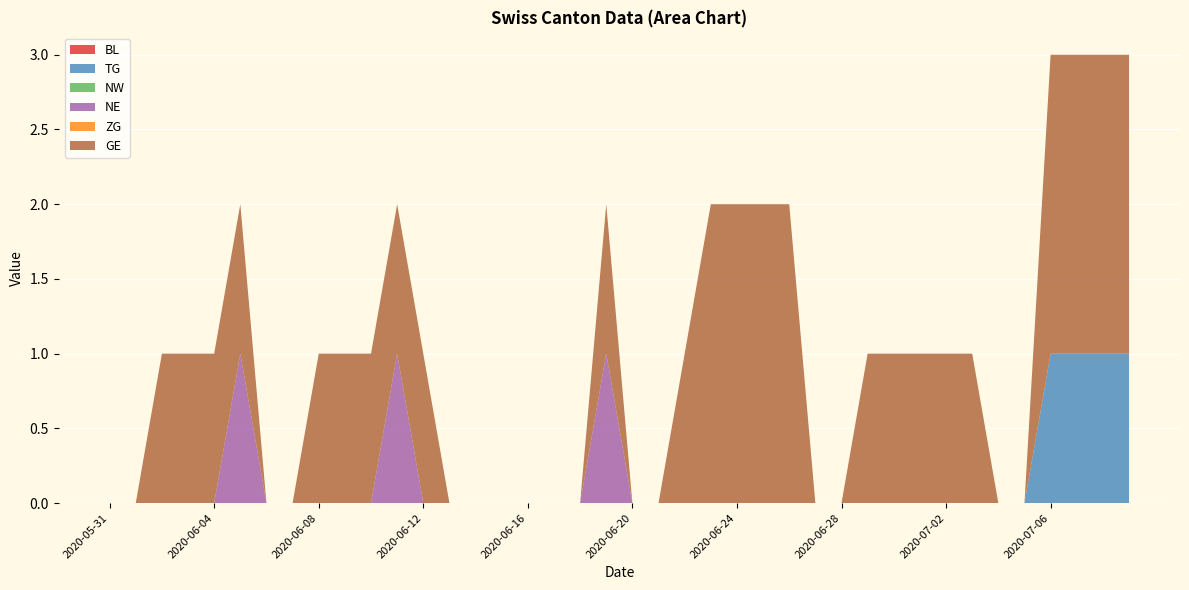

Reading left to right, what are all the values shown in this chart?

BL: 2020-05-31=0	2020-06-01=0	2020-06-02=0	2020-06-03=0	2020-06-04=0	2020-06-05=0	2020-06-06=0	2020-06-07=0	2020-06-08=0	2020-06-09=0	2020-06-10=0	2020-06-11=0	2020-06-12=0	2020-06-13=0	2020-06-14=0	2020-06-15=0	2020-06-16=0	2020-06-17=0	2020-06-18=0	2020-06-19=0	2020-06-20=0	2020-06-21=0	2020-06-22=0	2020-06-23=0	2020-06-24=0	2020-06-25=0	2020-06-26=0	2020-06-27=0	2020-06-28=0	2020-06-29=0	2020-06-30=0	2020-07-01=0	2020-07-02=0	2020-07-03=0	2020-07-04=0	2020-07-05=0	2020-07-06=0	2020-07-07=0	2020-07-08=0	2020-07-09=0
TG: 2020-05-31=0	2020-06-01=0	2020-06-02=0	2020-06-03=0	2020-06-04=0	2020-06-05=0	2020-06-06=0	2020-06-07=0	2020-06-08=0	2020-06-09=0	2020-06-10=0	2020-06-11=0	2020-06-12=0	2020-06-13=0	2020-06-14=0	2020-06-15=0	2020-06-16=0	2020-06-17=0	2020-06-18=0	2020-06-19=0	2020-06-20=0	2020-06-21=0	2020-06-22=0	2020-06-23=0	2020-06-24=0	2020-06-25=0	2020-06-26=0	2020-06-27=0	2020-06-28=0	2020-06-29=0	2020-06-30=0	2020-07-01=0	2020-07-02=0	2020-07-03=0	2020-07-04=0	2020-07-05=0	2020-07-06=1	2020-07-07=1	2020-07-08=1	2020-07-09=1
NW: 2020-05-31=0	2020-06-01=0	2020-06-02=0	2020-06-03=0	2020-06-04=0	2020-06-05=0	2020-06-06=0	2020-06-07=0	2020-06-08=0	2020-06-09=0	2020-06-10=0	2020-06-11=0	2020-06-12=0	2020-06-13=0	2020-06-14=0	2020-06-15=0	2020-06-16=0	2020-06-17=0	2020-06-18=0	2020-06-19=0	2020-06-20=0	2020-06-21=0	2020-06-22=0	2020-06-23=0	2020-06-24=0	2020-06-25=0	2020-06-26=0	2020-06-27=0	2020-06-28=0	2020-06-29=0	2020-06-30=0	2020-07-01=0	2020-07-02=0	2020-07-03=0	2020-07-04=0	2020-07-05=0	2020-07-06=0	2020-07-07=0	2020-07-08=0	2020-07-09=0
NE: 2020-05-31=0	2020-06-01=0	2020-06-02=0	2020-06-03=0	2020-06-04=0	2020-06-05=1	2020-06-06=0	2020-06-07=0	2020-06-08=0	2020-06-09=0	2020-06-10=0	2020-06-11=1	2020-06-12=0	2020-06-13=0	2020-06-14=0	2020-06-15=0	2020-06-16=0	2020-06-17=0	2020-06-18=0	2020-06-19=1	2020-06-20=0	2020-06-21=0	2020-06-22=0	2020-06-23=0	2020-06-24=0	2020-06-25=0	2020-06-26=0	2020-06-27=0	2020-06-28=0	2020-06-29=0	2020-06-30=0	2020-07-01=0	2020-07-02=0	2020-07-03=0	2020-07-04=0	2020-07-05=0	2020-07-06=0	2020-07-07=0	2020-07-08=0	2020-07-09=0
ZG: 2020-05-31=0	2020-06-01=0	2020-06-02=0	2020-06-03=0	2020-06-04=0	2020-06-05=0	2020-06-06=0	2020-06-07=0	2020-06-08=0	2020-06-09=0	2020-06-10=0	2020-06-11=0	2020-06-12=0	2020-06-13=0	2020-06-14=0	2020-06-15=0	2020-06-16=0	2020-06-17=0	2020-06-18=0	2020-06-19=0	2020-06-20=0	2020-06-21=0	2020-06-22=0	2020-06-23=0	2020-06-24=0	2020-06-25=0	2020-06-26=0	2020-06-27=0	2020-06-28=0	2020-06-29=0	2020-06-30=0	2020-07-01=0	2020-07-02=0	2020-07-03=0	2020-07-04=0	2020-07-05=0	2020-07-06=0	2020-07-07=0	2020-07-08=0	2020-07-09=0
GE: 2020-05-31=0	2020-06-01=0	2020-06-02=1	2020-06-03=1	2020-06-04=1	2020-06-05=1	2020-06-06=0	2020-06-07=0	2020-06-08=1	2020-06-09=1	2020-06-10=1	2020-06-11=1	2020-06-12=1	2020-06-13=0	2020-06-14=0	2020-06-15=0	2020-06-16=0	2020-06-17=0	2020-06-18=0	2020-06-19=1	2020-06-20=0	2020-06-21=0	2020-06-22=1	2020-06-23=2	2020-06-24=2	2020-06-25=2	2020-06-26=2	2020-06-27=0	2020-06-28=0	2020-06-29=1	2020-06-30=1	2020-07-01=1	2020-07-02=1	2020-07-03=1	2020-07-04=0	2020-07-05=0	2020-07-06=2	2020-07-07=2	2020-07-08=2	2020-07-09=2